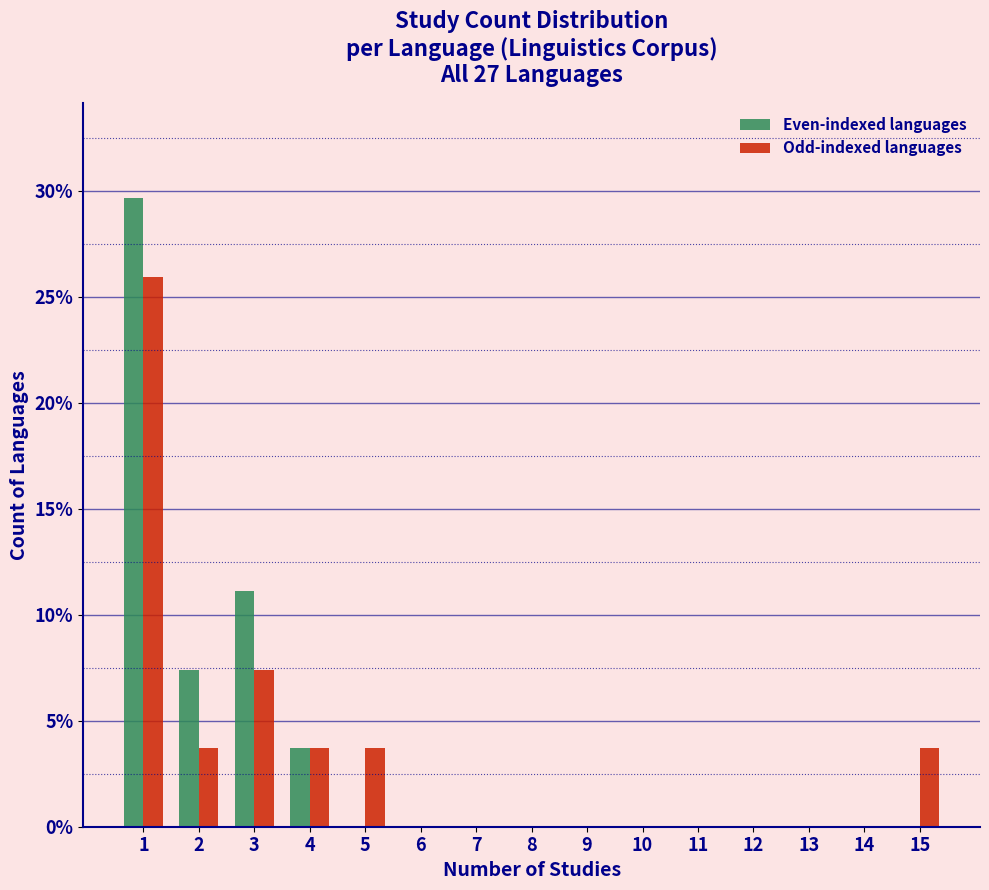

In the Even-indexed languages series, which range on the x-axis has the tallest bar?

0.5 to 1.5